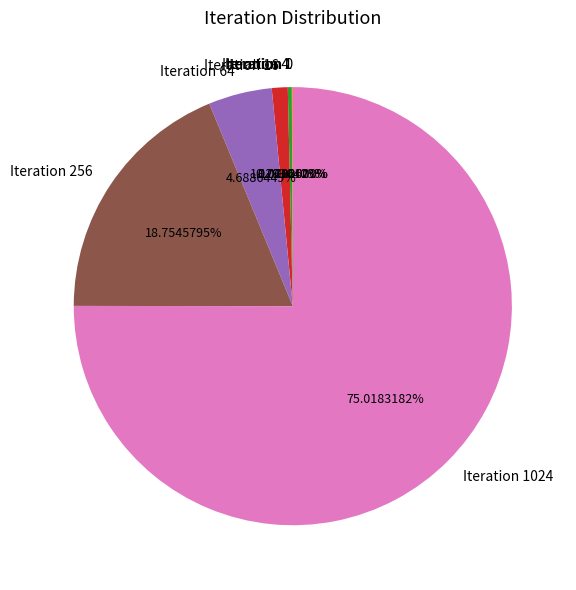

How much of the chart is everything except Iteration 4?

99.7%